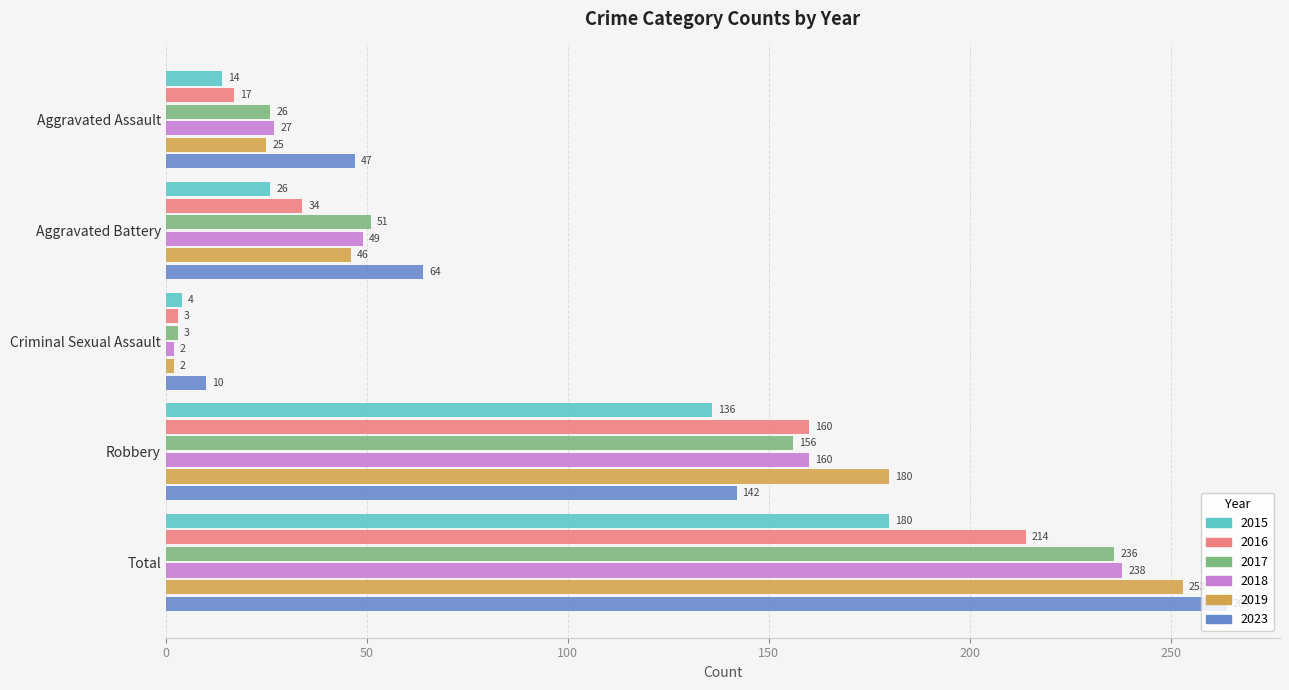

Which category has the lowest value across all series?

Criminal Sexual Assault